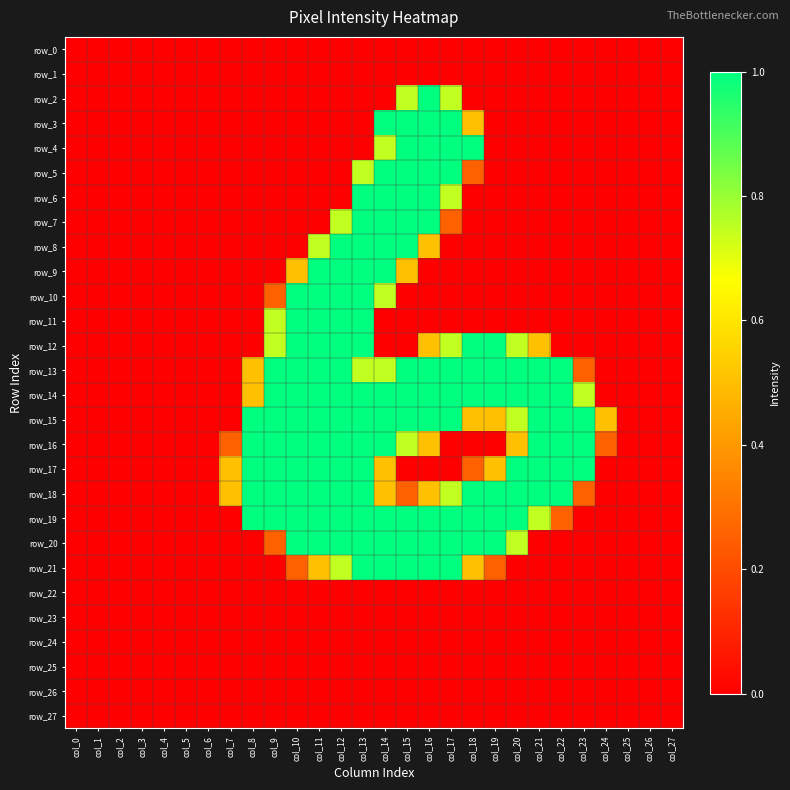

Which category has the highest value in the row_8 series?

col_12